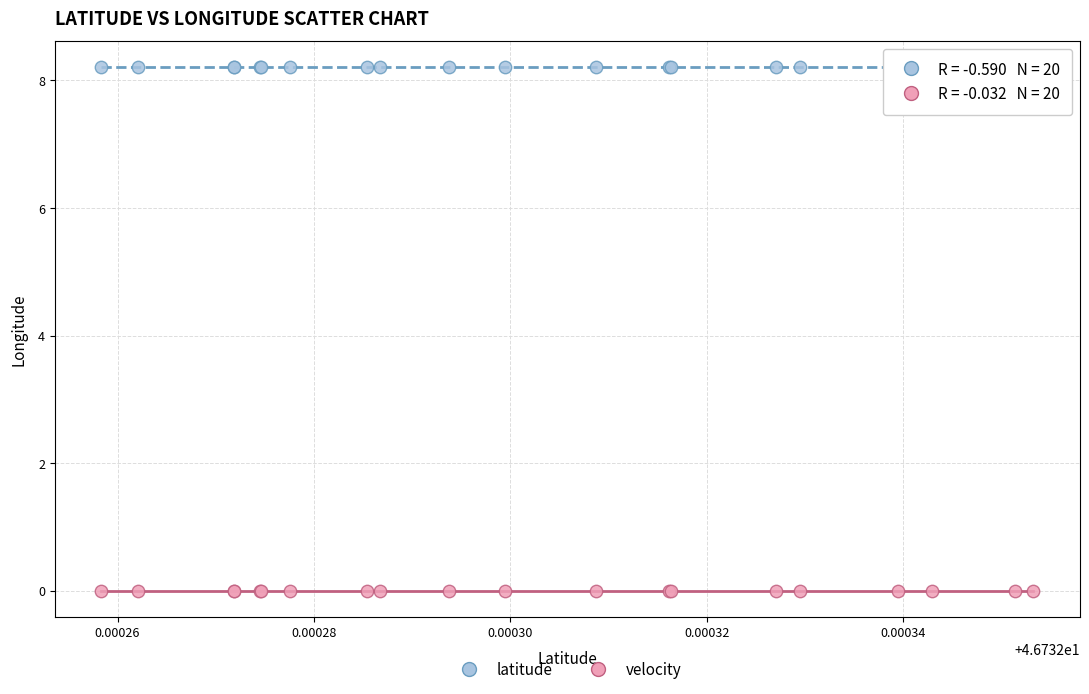

What are all the series names shown in the legend?

latitude, velocity